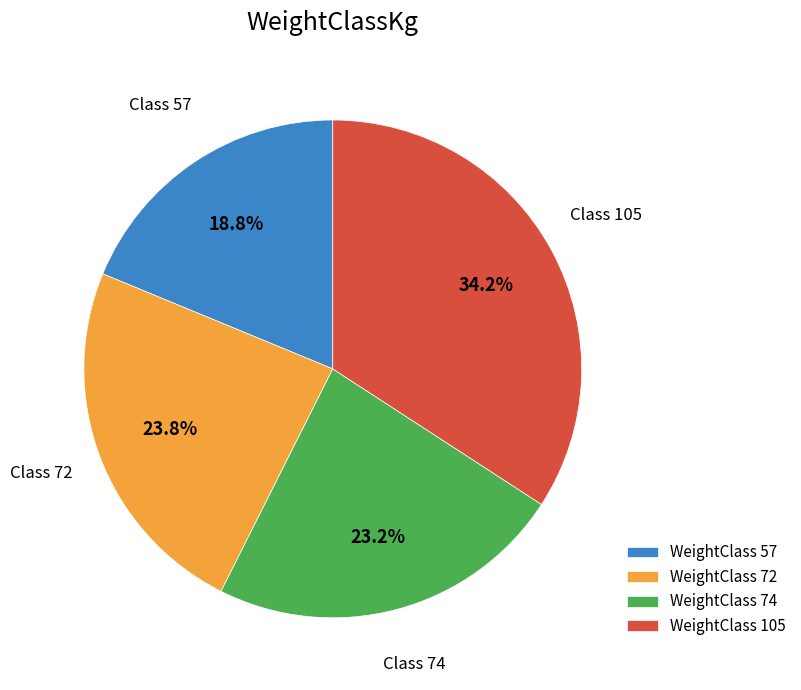

What is the ratio of the value at WeightClass 74 to the value at WeightClass 105?

0.7